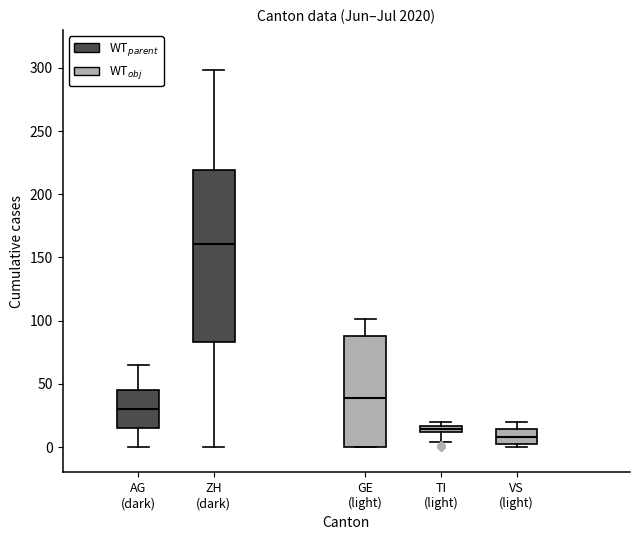

Where does the upper whisker of the box for AG (dark) end on the y-axis? The values are not printed on the chart, so give them approximately, as read against the axis.

65